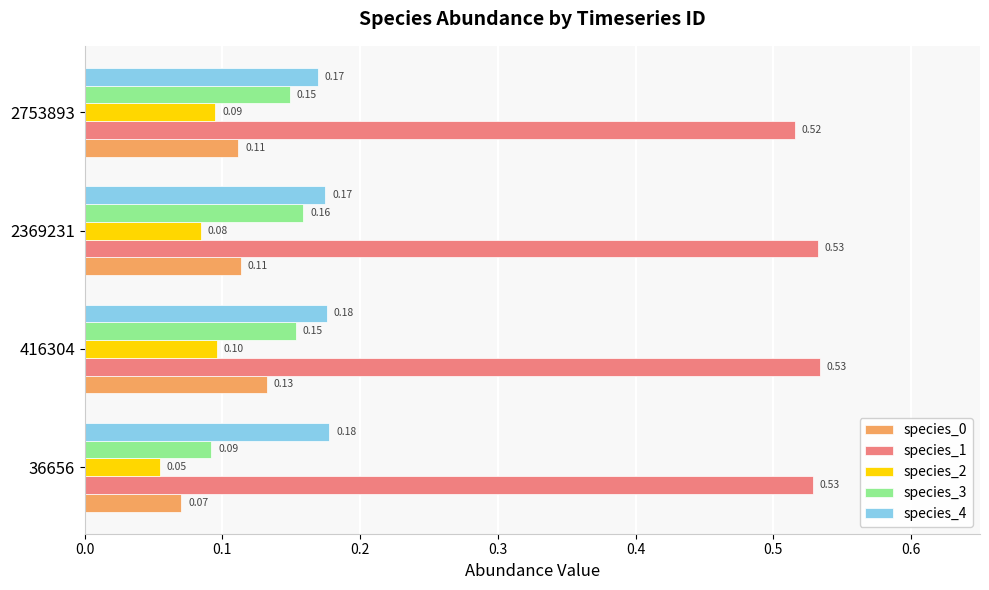

Is the value of species_3 at 2753893 greater than the value of species_0 at 2369231?

Yes